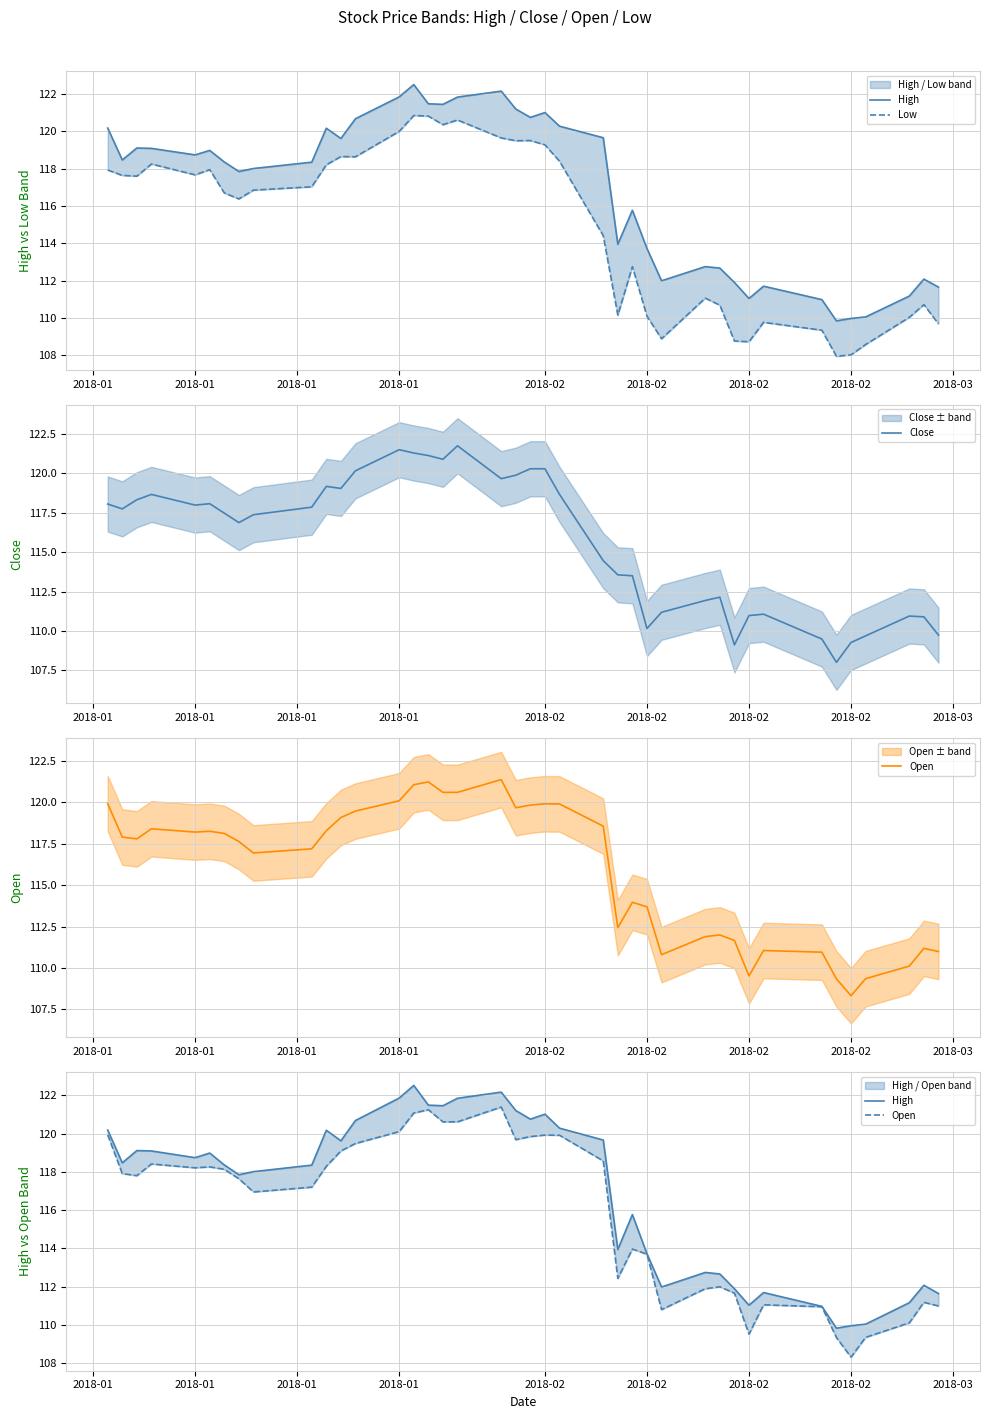

What is the label of the 4th point from the left?

2018-01